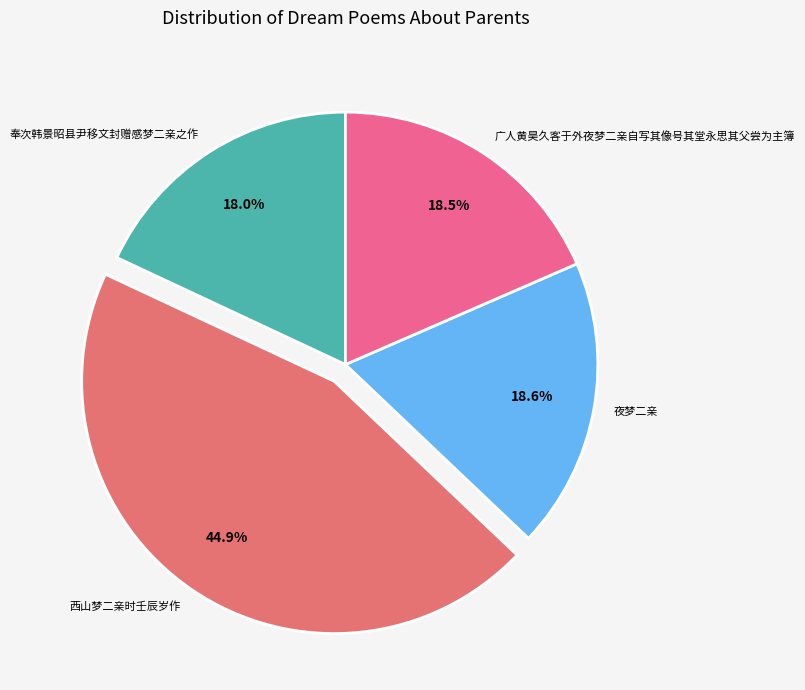

What is the ratio of the value at 广人黄昊久客于外夜梦二亲自写其像号其堂永思其父尝为主簿 to the value at 奉次韩景昭县尹移文封赠感梦二亲之作?

1.0